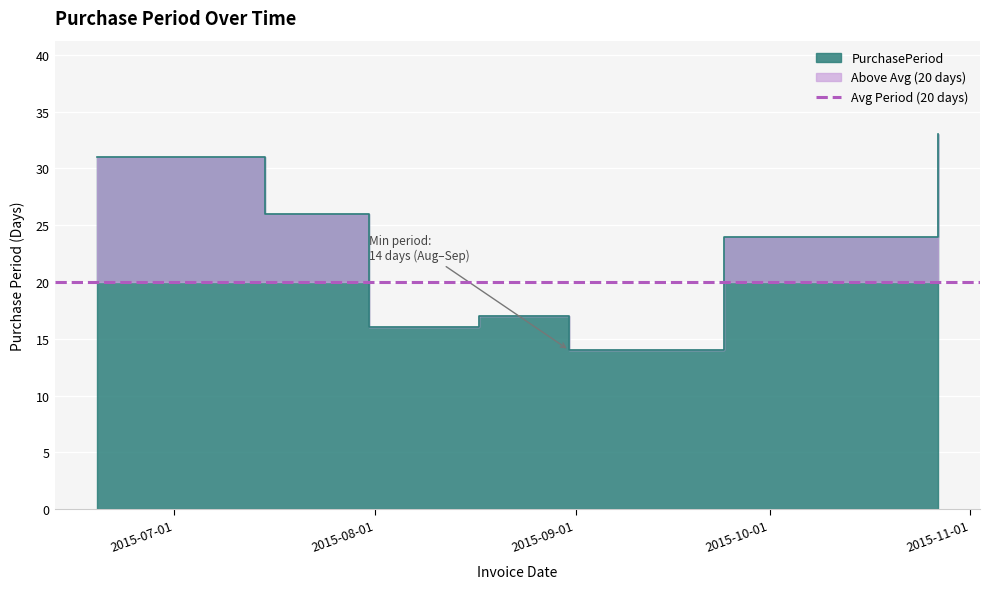

Is it true that the value at 2015-06-19 is 31?

True